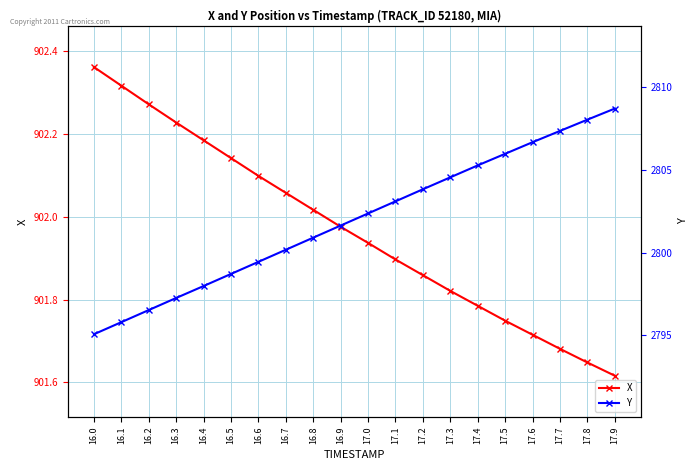

How many lines are shown in the chart?

2